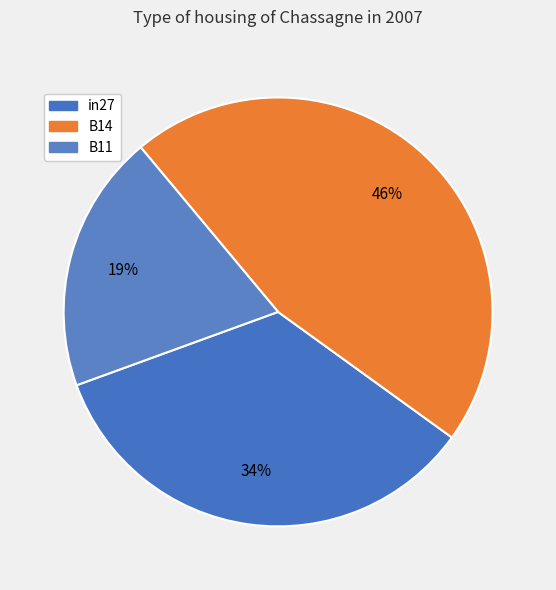

What is the change in value from in27 to B11?

-0.3